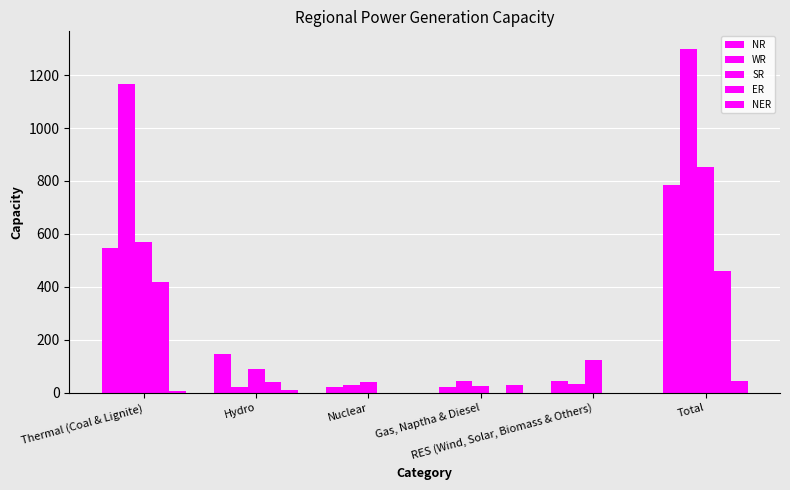

The WR series shows 7 at Nuclear. True or false?

False